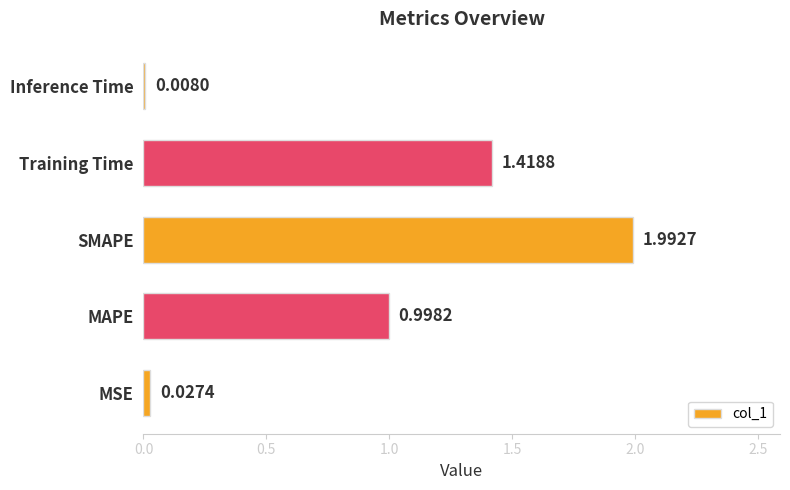

List the labels in order of value, largest first.

SMAPE, Training Time, MAPE, MSE, Inference Time